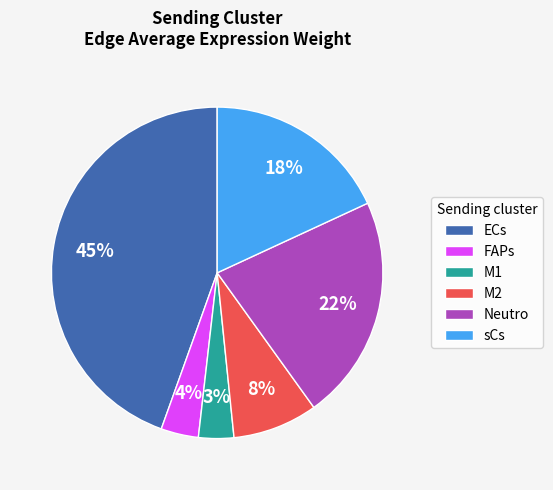

Which has a higher value, ECs or FAPs?

ECs